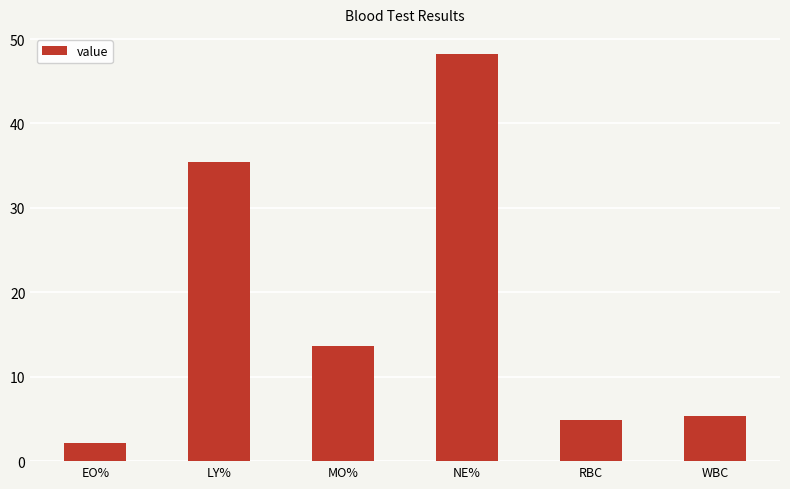

Reading left to right, transcribe all the data shown in this chart.

EO%=2.2	LY%=35.4	MO%=13.6	NE%=48.2	RBC=4.8	WBC=5.4